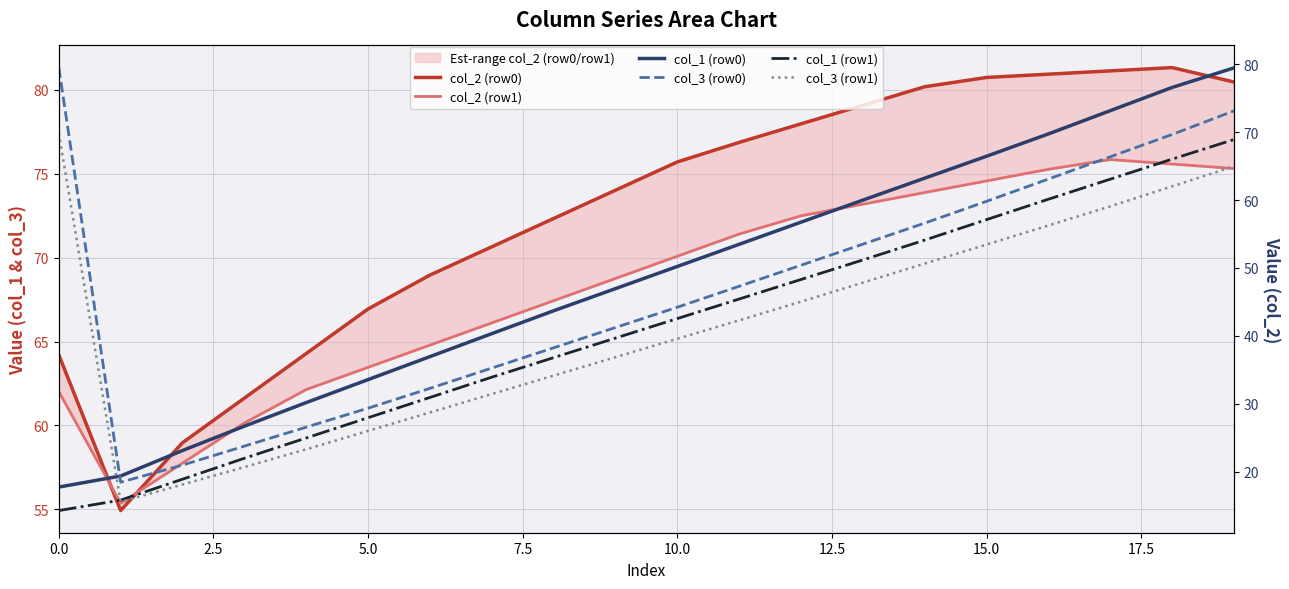

What is the label of the 17th point from the left?

16